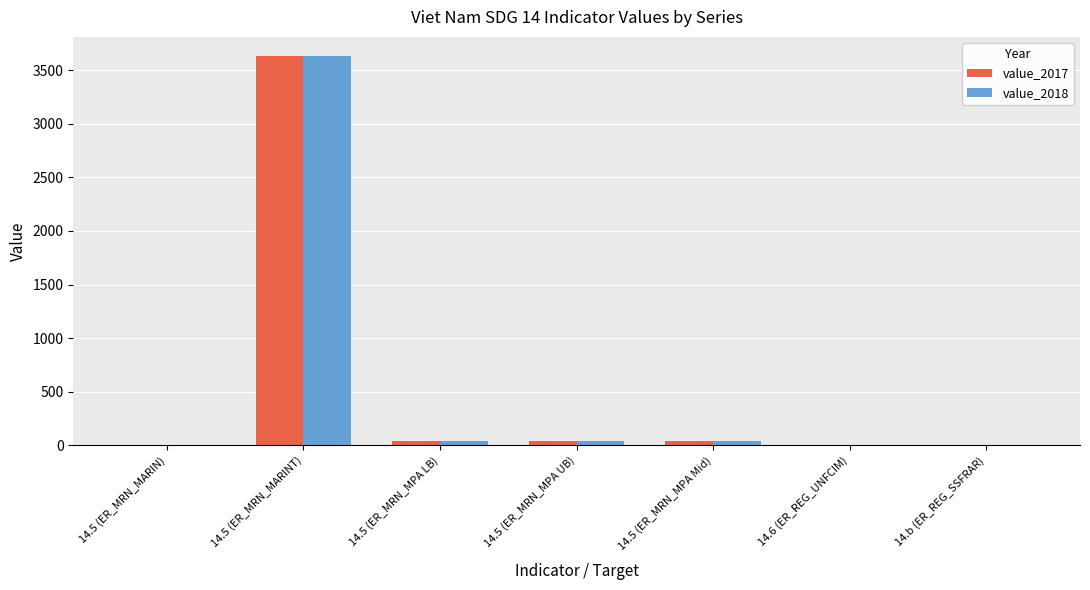

How many categories are shown in the chart?

7